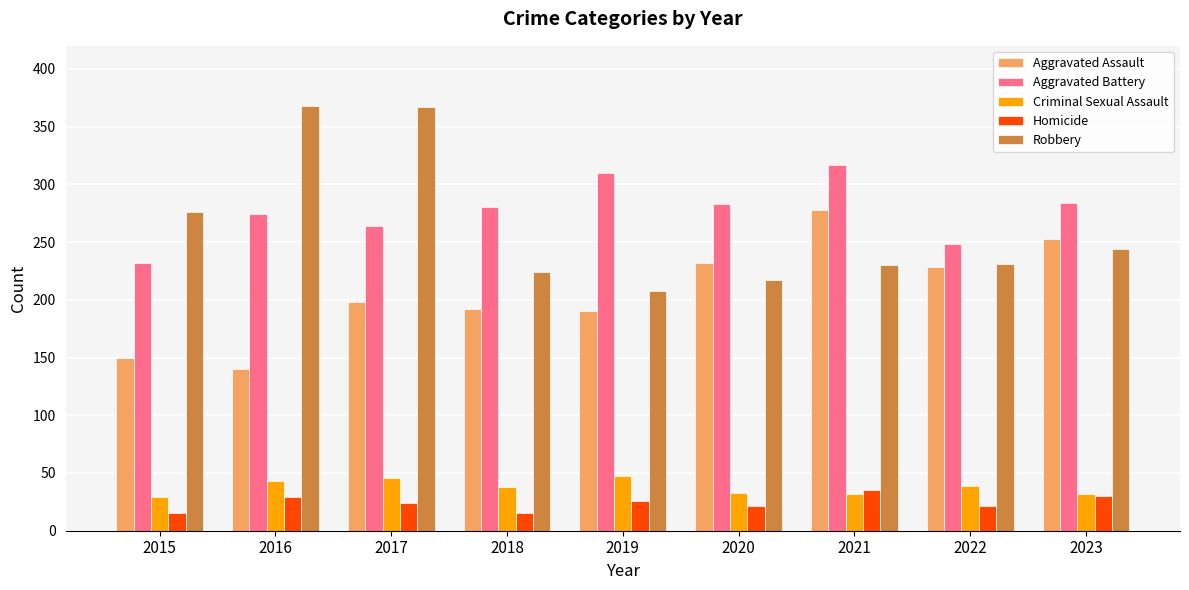

What are all the series names shown in the legend?

Aggravated Assault, Aggravated Battery, Criminal Sexual Assault, Homicide, Robbery